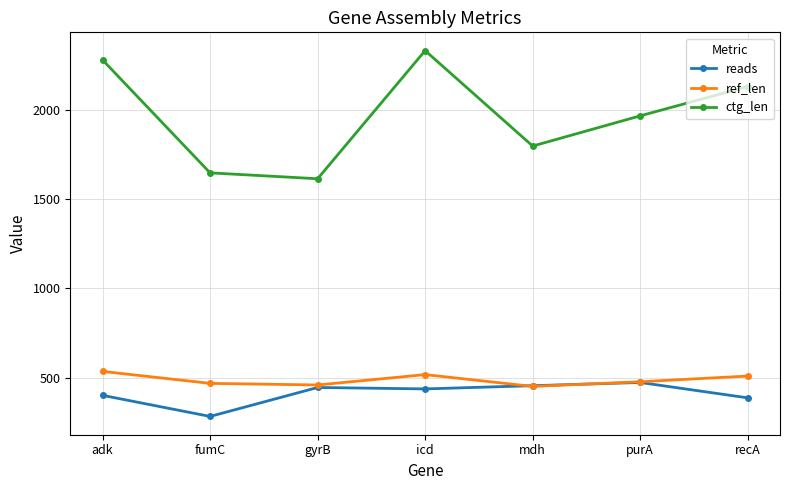

At fumC, list the series in order from smallest to largest.

reads, ref_len, ctg_len